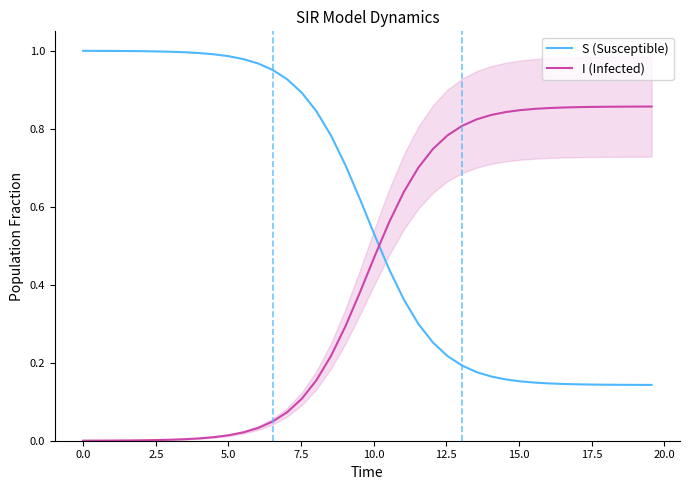

List the series in order of their peak value, highest first.

S (Susceptible), I (Infected)